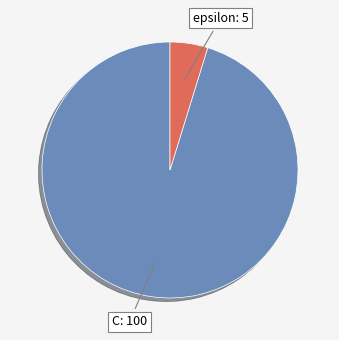

Count the number of slices in the pie.

2